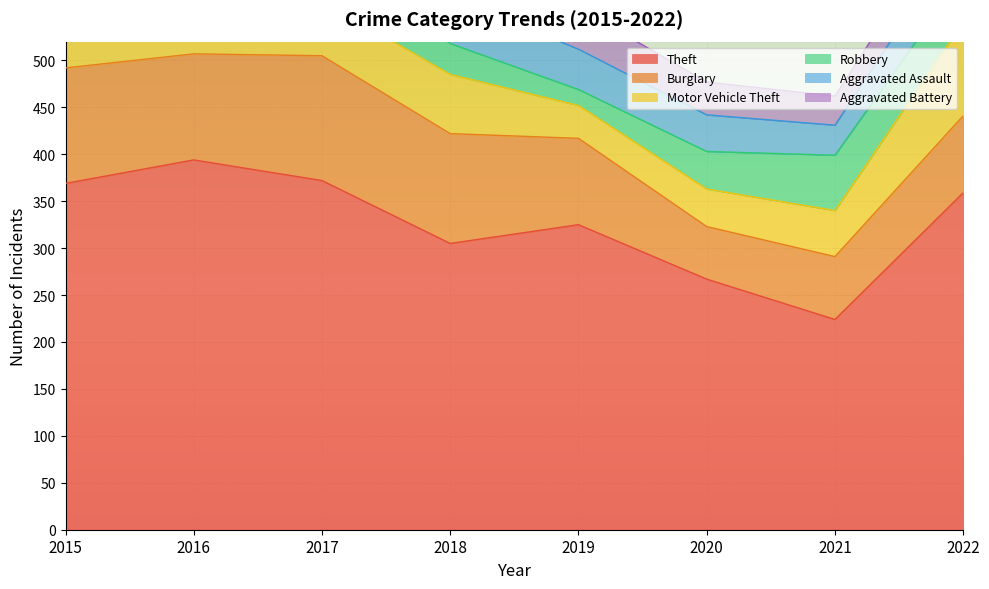

At how many categories does at least one series exceed 102?

8